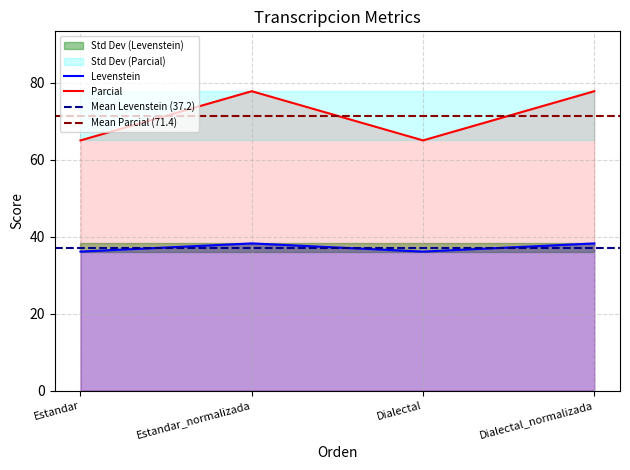

What is the sum of the Levenstein values at Estandar and Dialectal_normalizada?

74.3